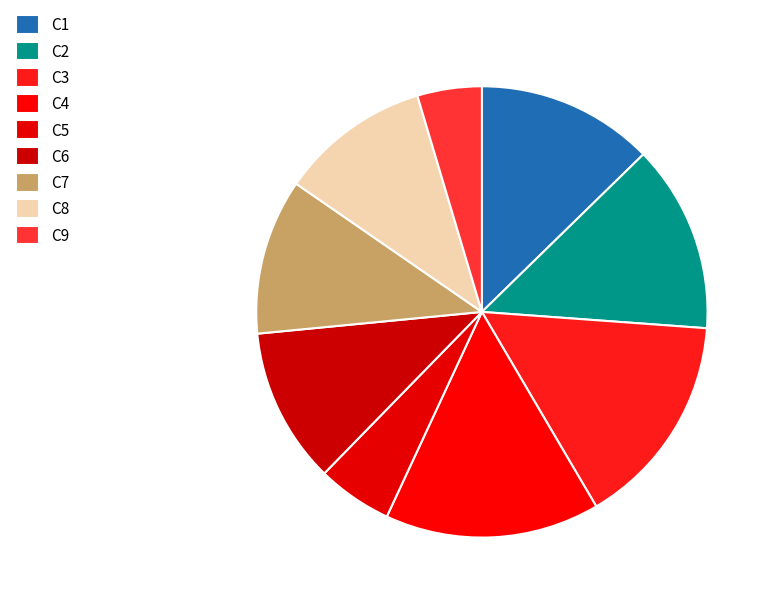

Between C1 and C4, which is larger?

C4